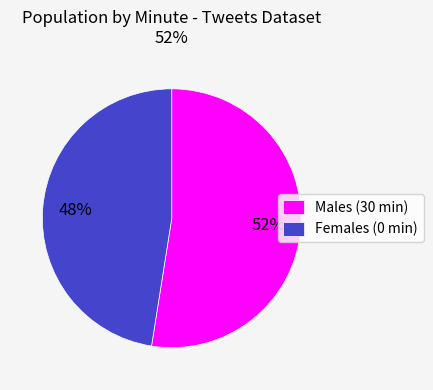

To the nearest percent, what is the average slice percentage?

50%